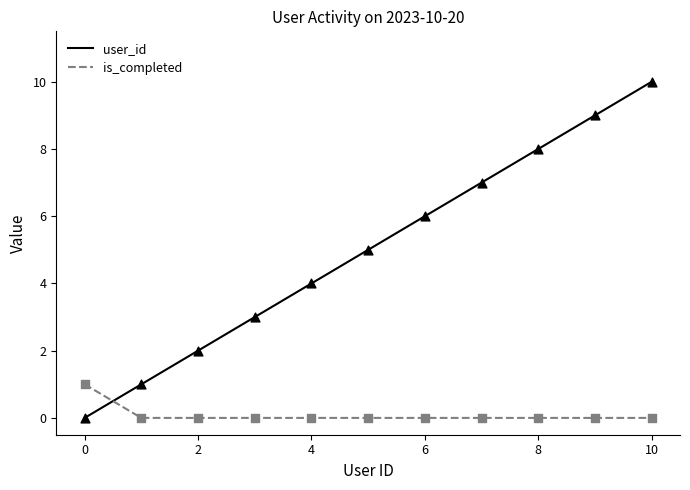

At how many categories does at least one series exceed 0?

11